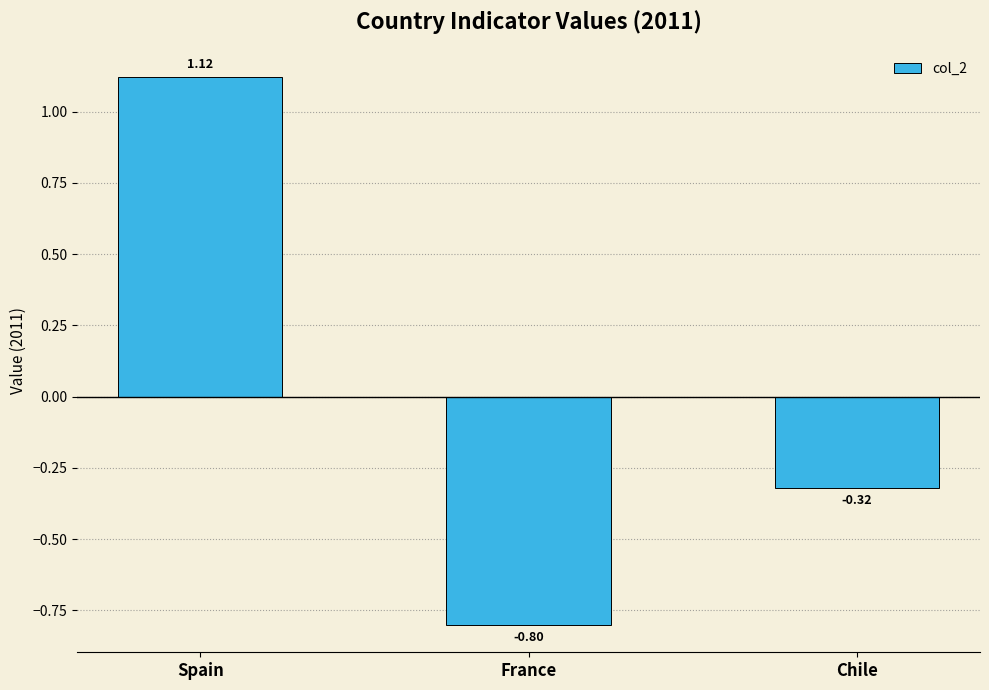

What is the smallest value displayed?

-0.8